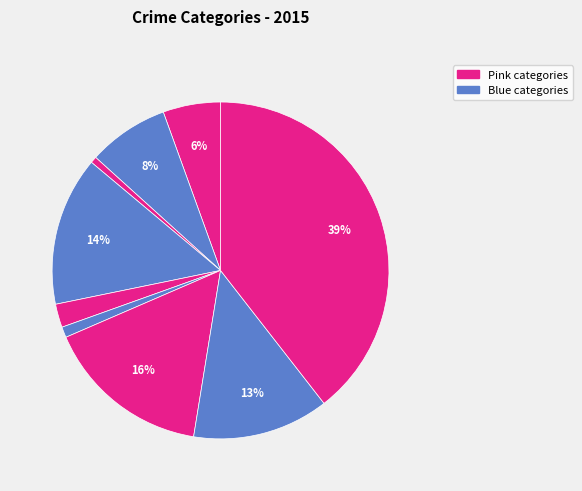

Count the number of slices in the pie.

9